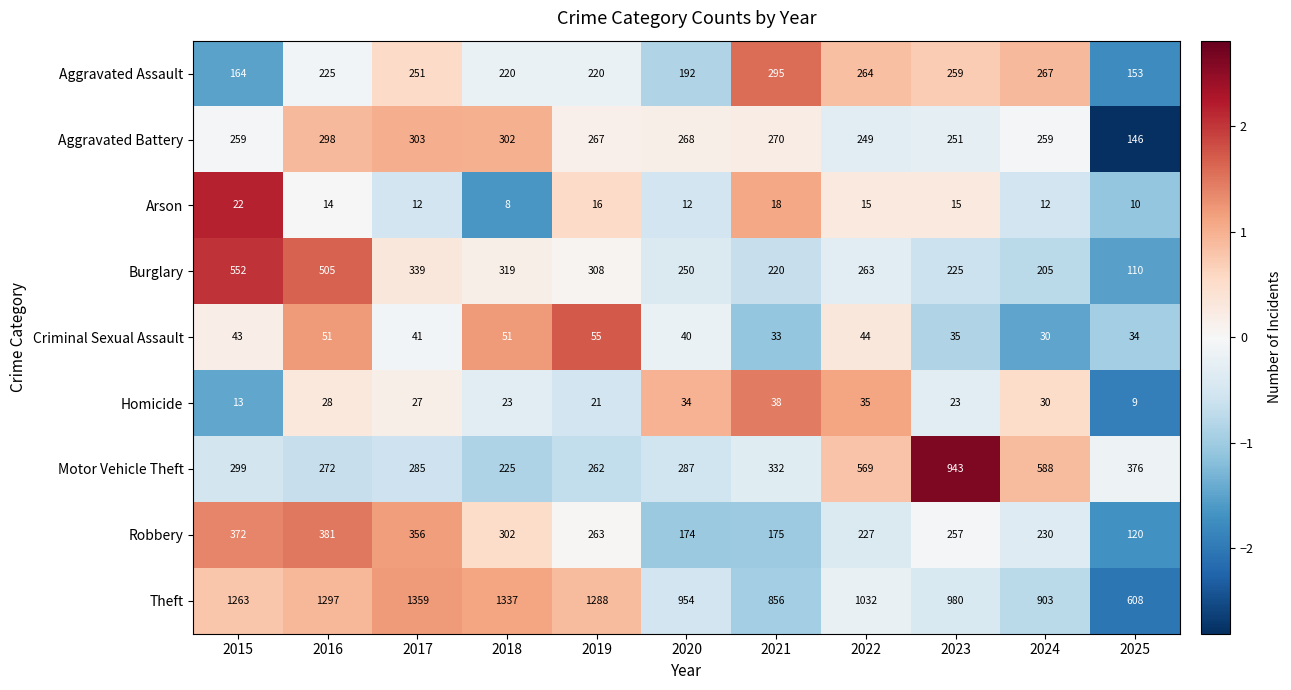

What is the difference between the second highest and second lowest values in the Aggravated Assault series?

103